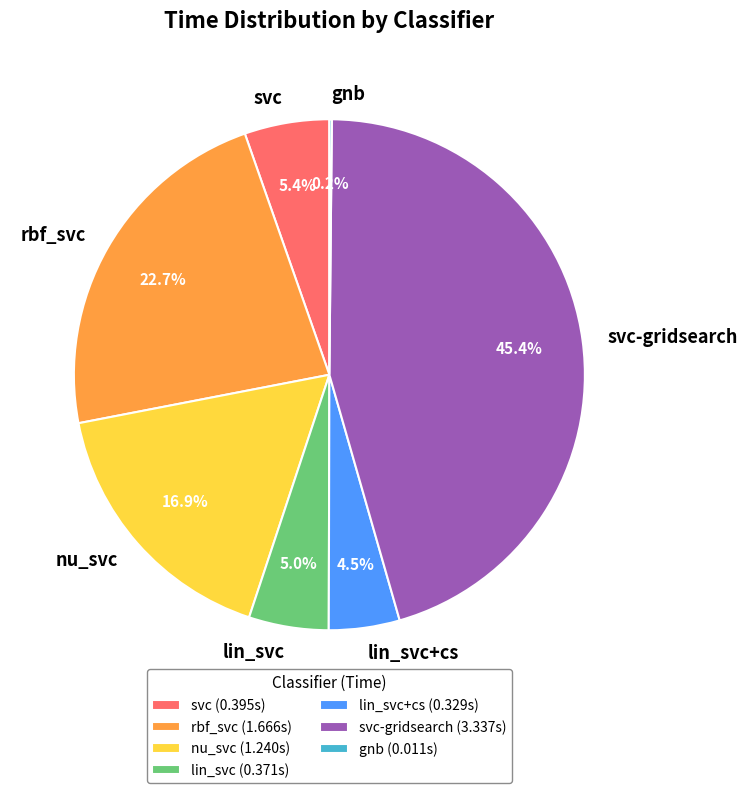

What percentage is NOT represented by svc-gridsearch?

54.6%